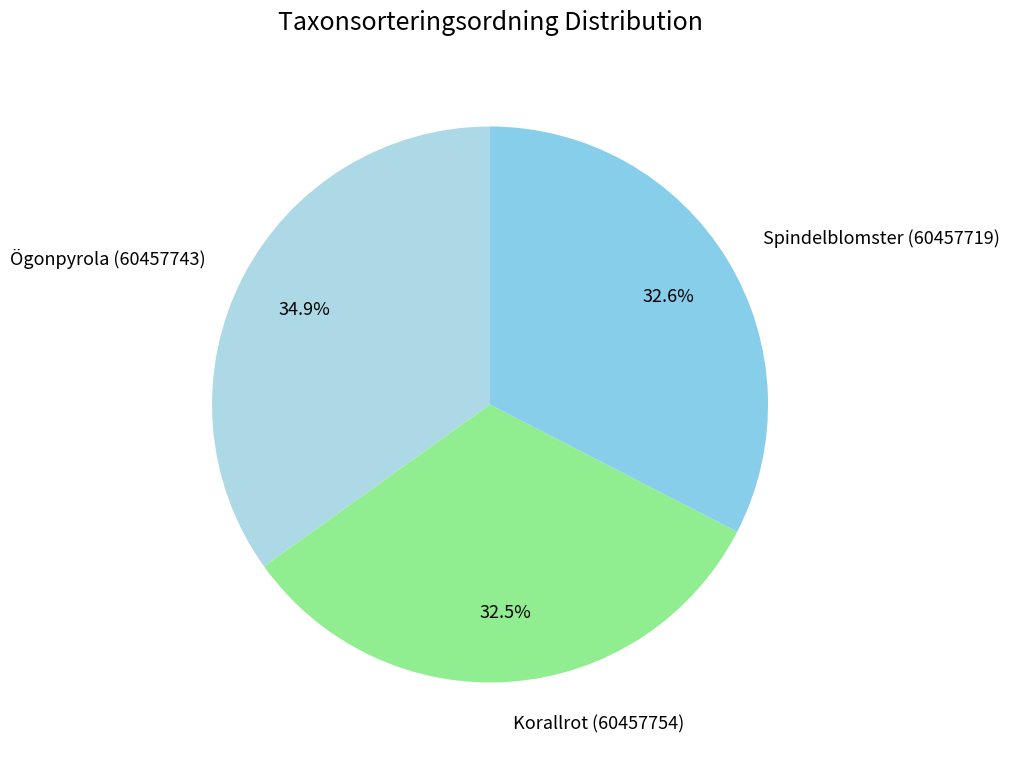

How many segments does this pie chart have?

3